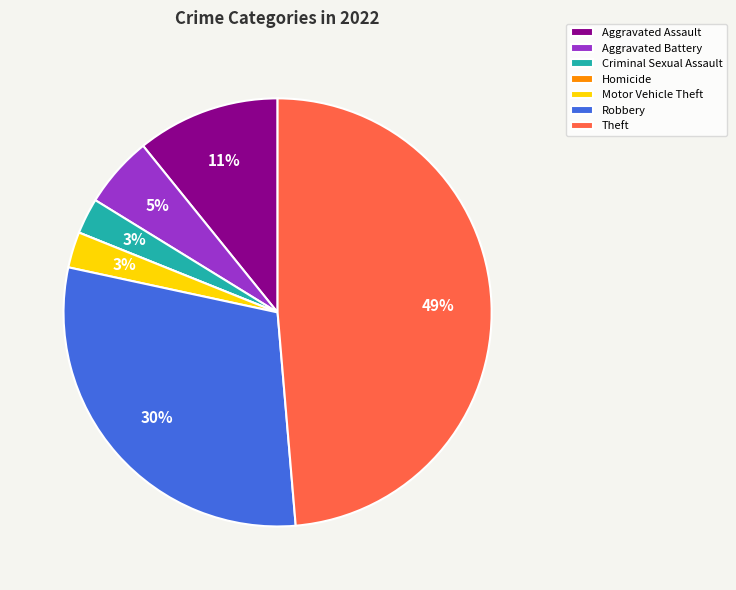

True or false: Aggravated Assault accounts for 11% of the total.

True